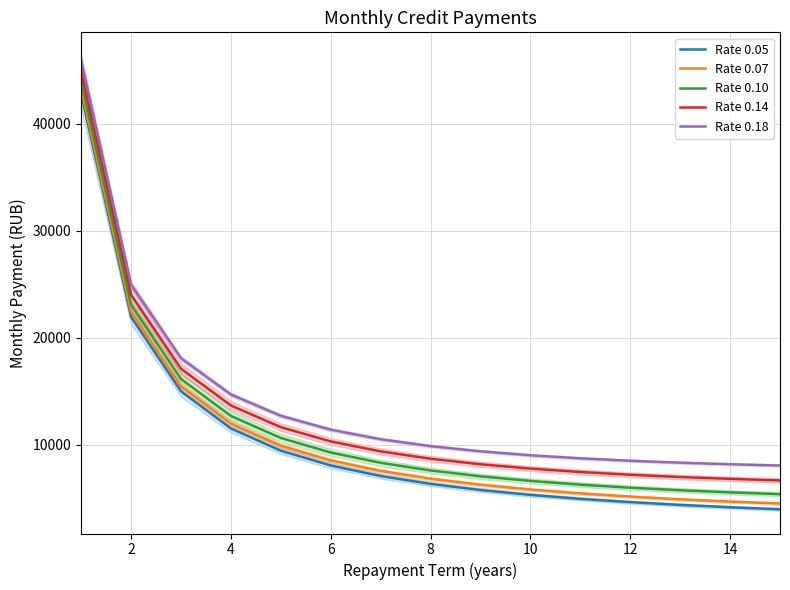

Where is Rate 0.05 nearest to the value 23378?

2